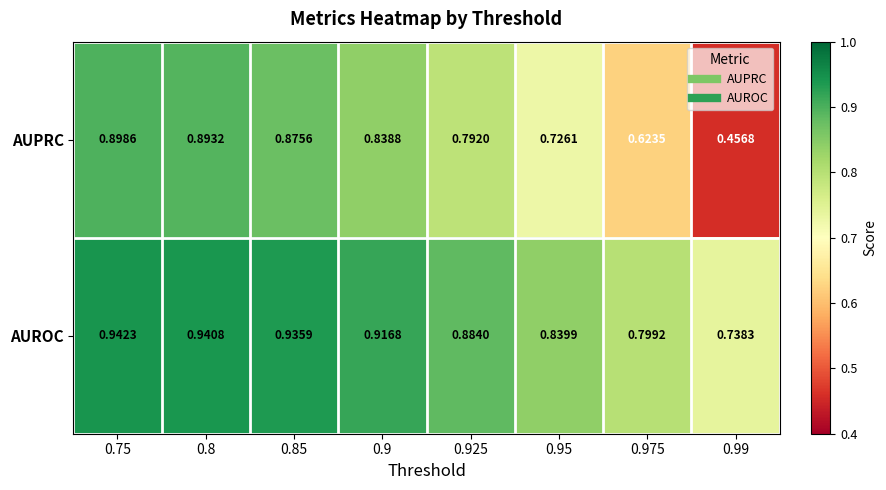

Which series has the largest range (max minus min)?

AUPRC